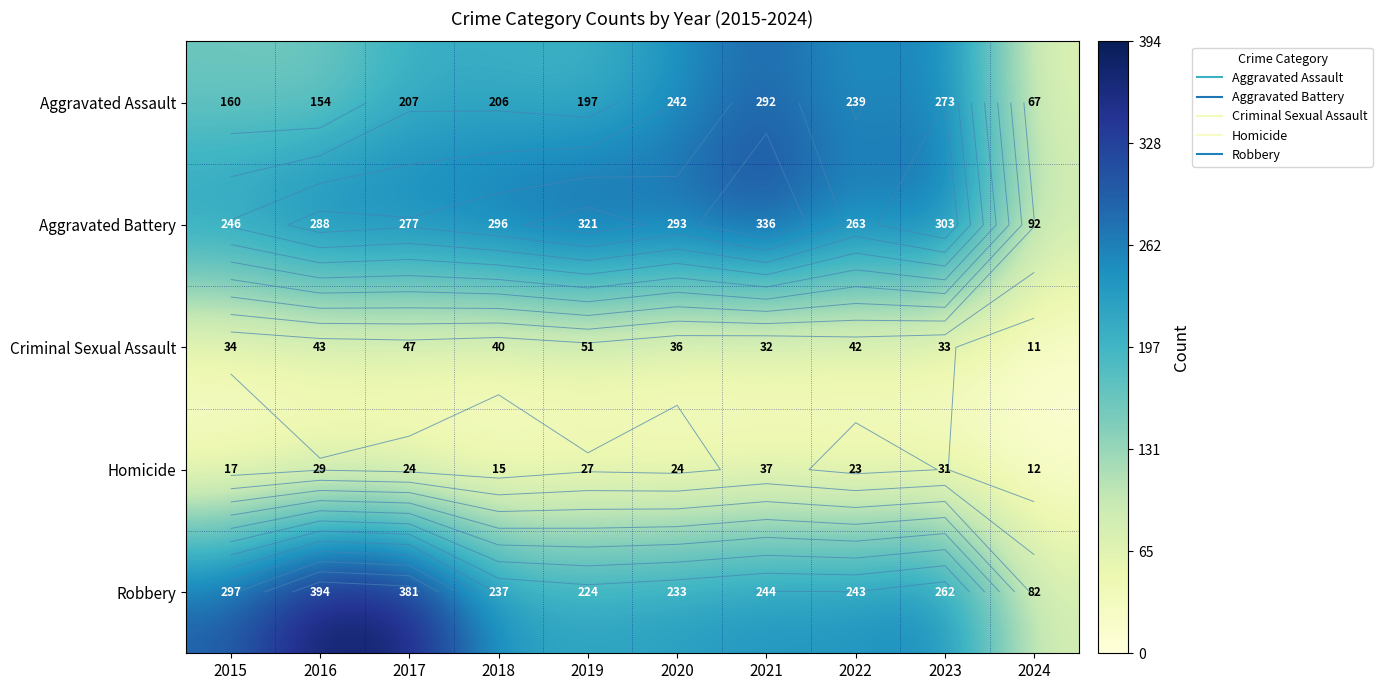

Rank the categories by Criminal Sexual Assault value from highest to lowest.

2019, 2017, 2016, 2022, 2018, 2020, 2015, 2023, 2021, 2024